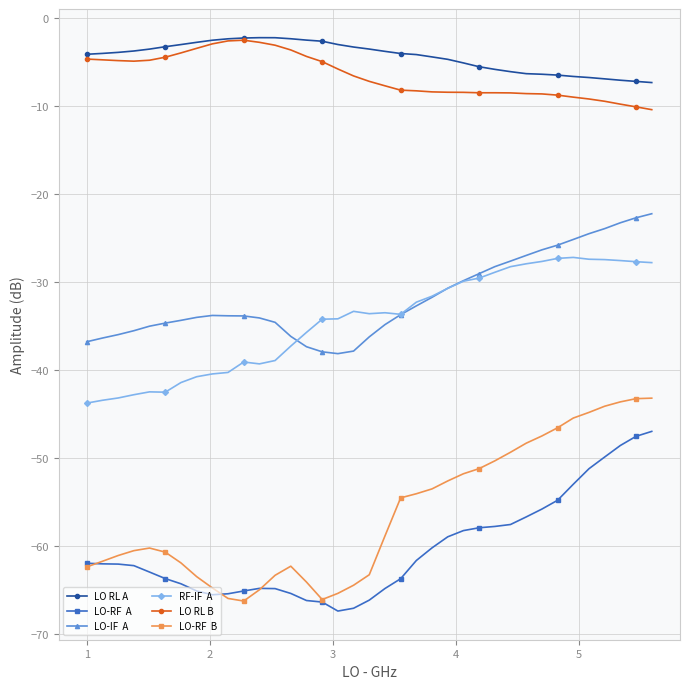

What is the minimum value shown in the chart?

-67.4